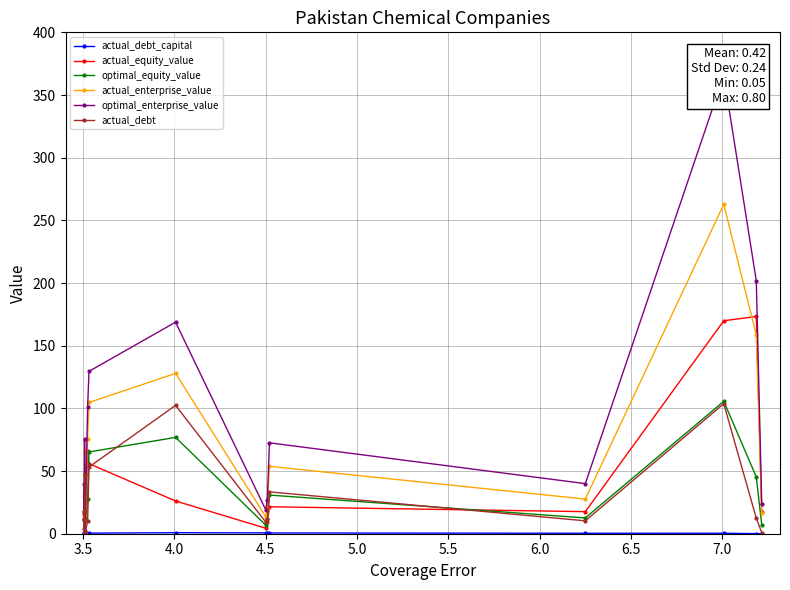

True or false: actual_enterprise_value has more than 0 points higher than both neighbors.

True